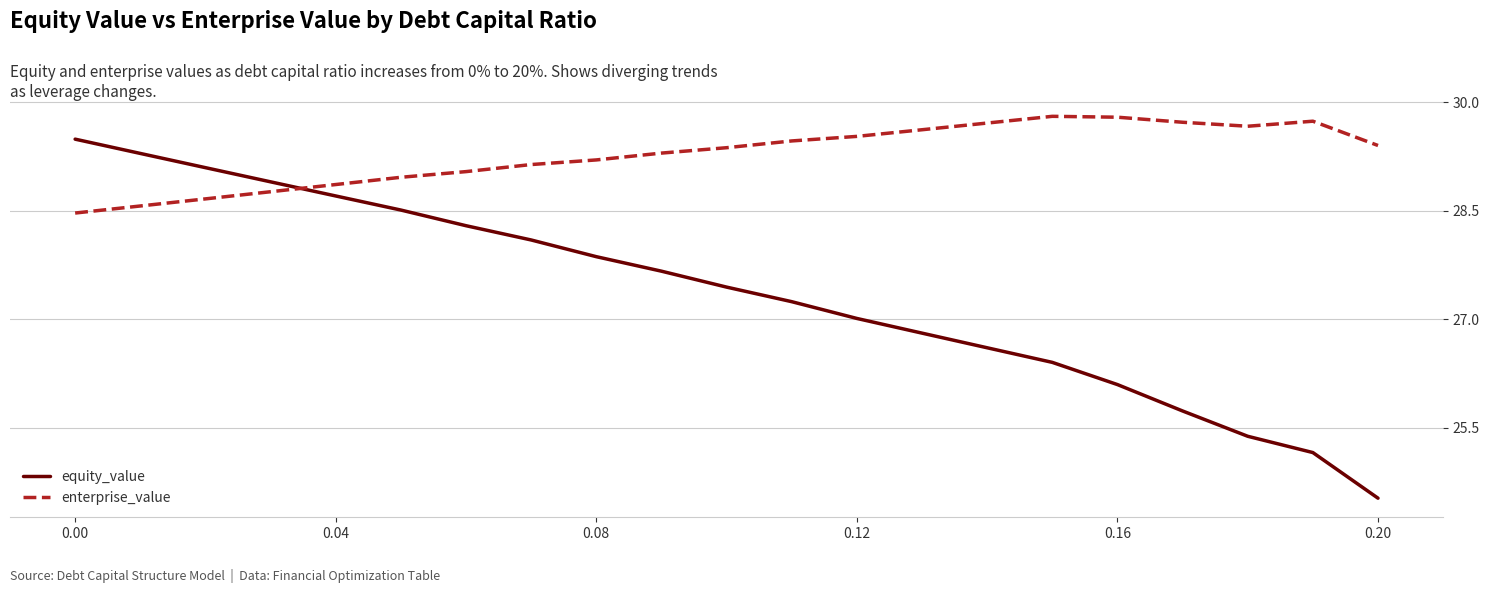

Which series has the largest range (max minus min)?

equity_value